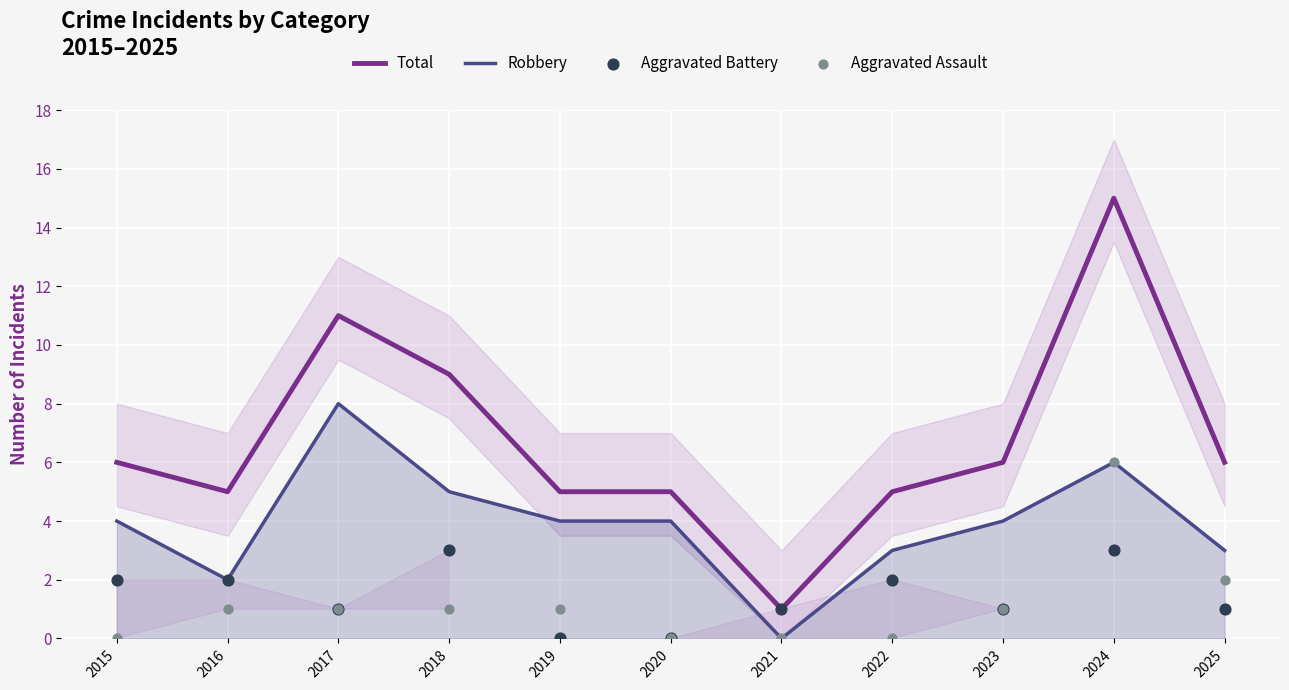

What is the total value across all series at 2020?

9